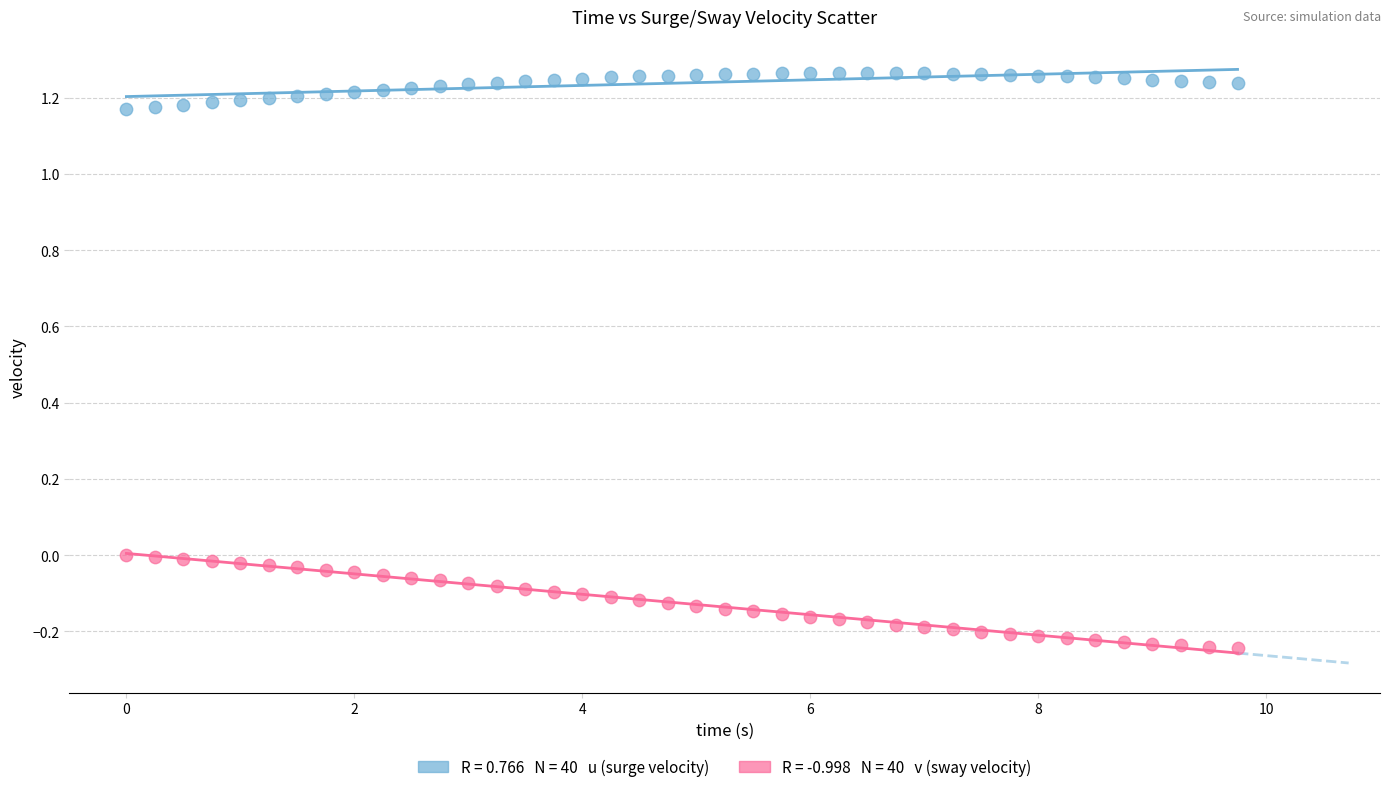

Across all data points, what is the range of Y values (max minus min)?

1.5